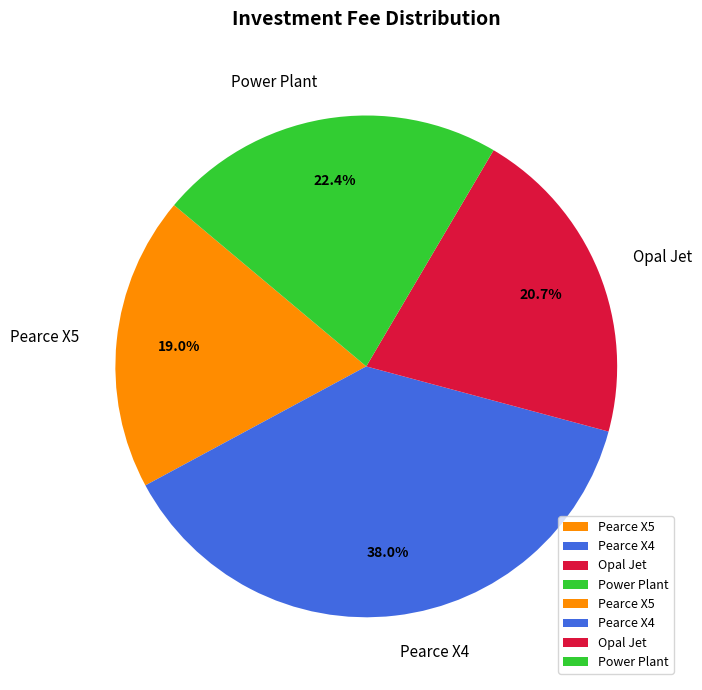

Which category has the biggest portion of the pie?

Pearce X4